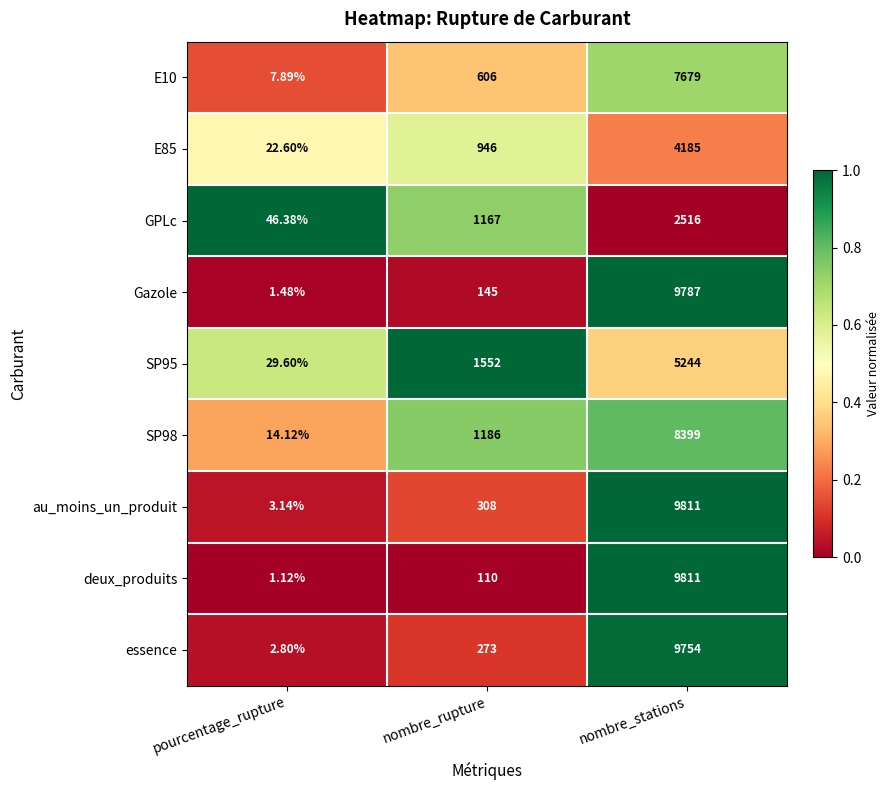

Which series has the largest total across all categories?

au_moins_un_produit